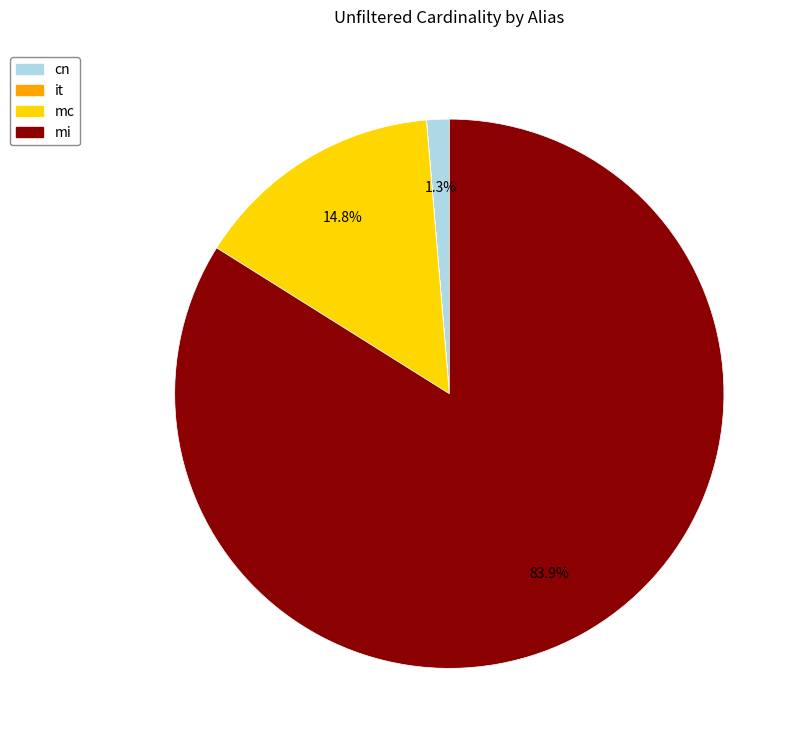

What is the total percentage of cn and mi?

85.2%